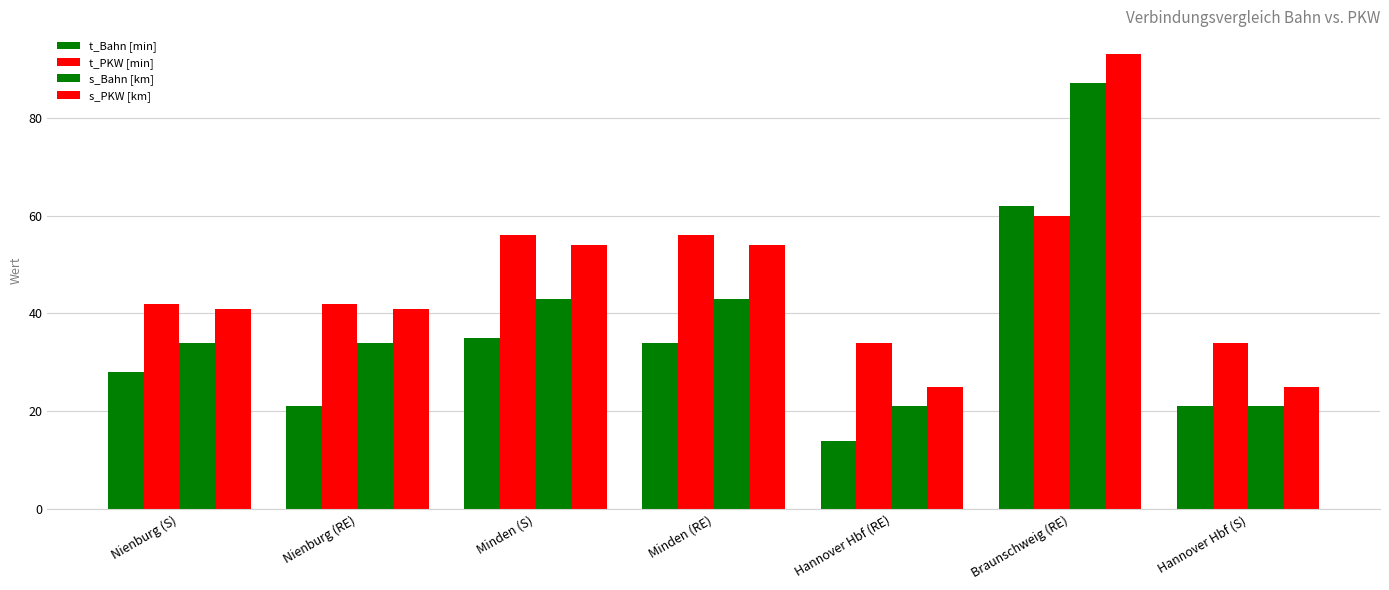

What is the sum of the s_PKW [km] values at Hannover Hbf (S) and Hannover Hbf (RE)?

50